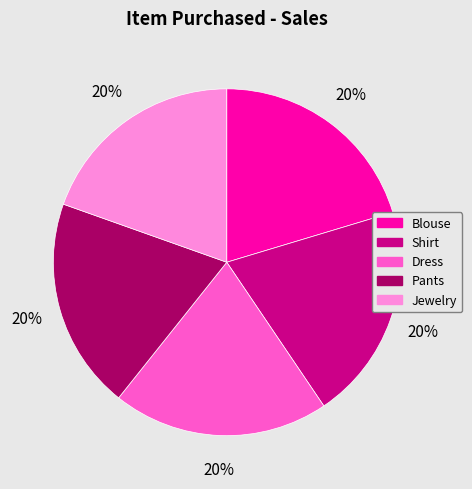

Combined, do Blouse and Dress account for over 50%?

No